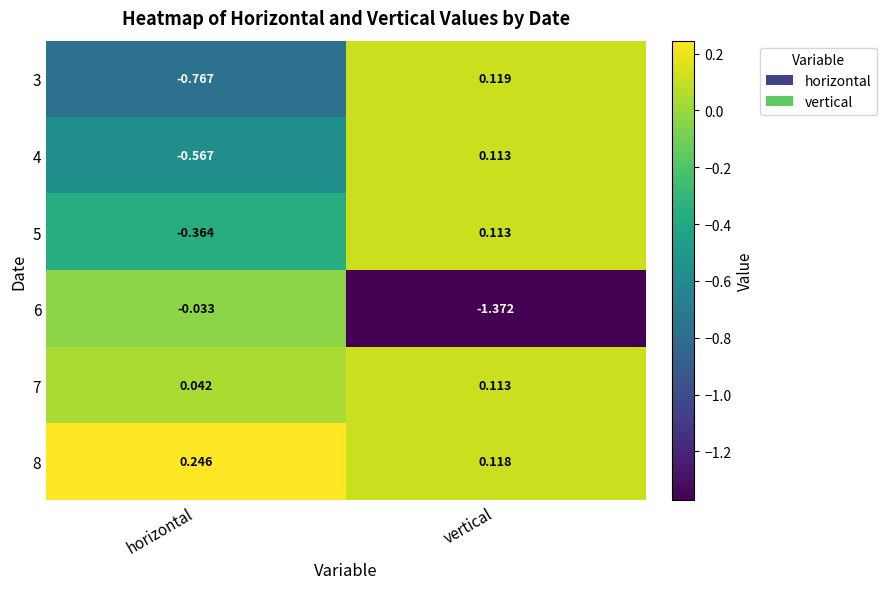

Rank the series at horizontal from highest to lowest value.

8, 7, 6, 5, 4, 3